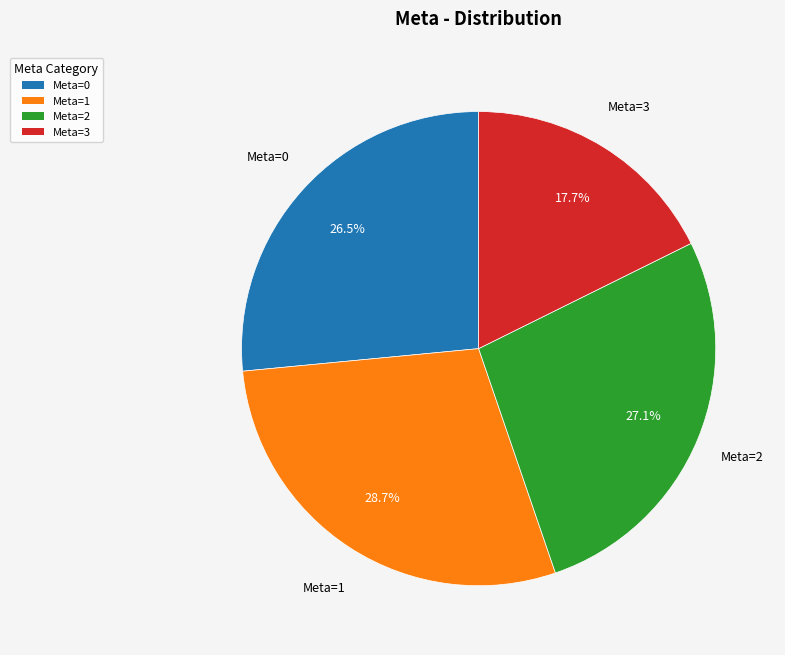

Is there any slice that represents more than half of the pie?

No